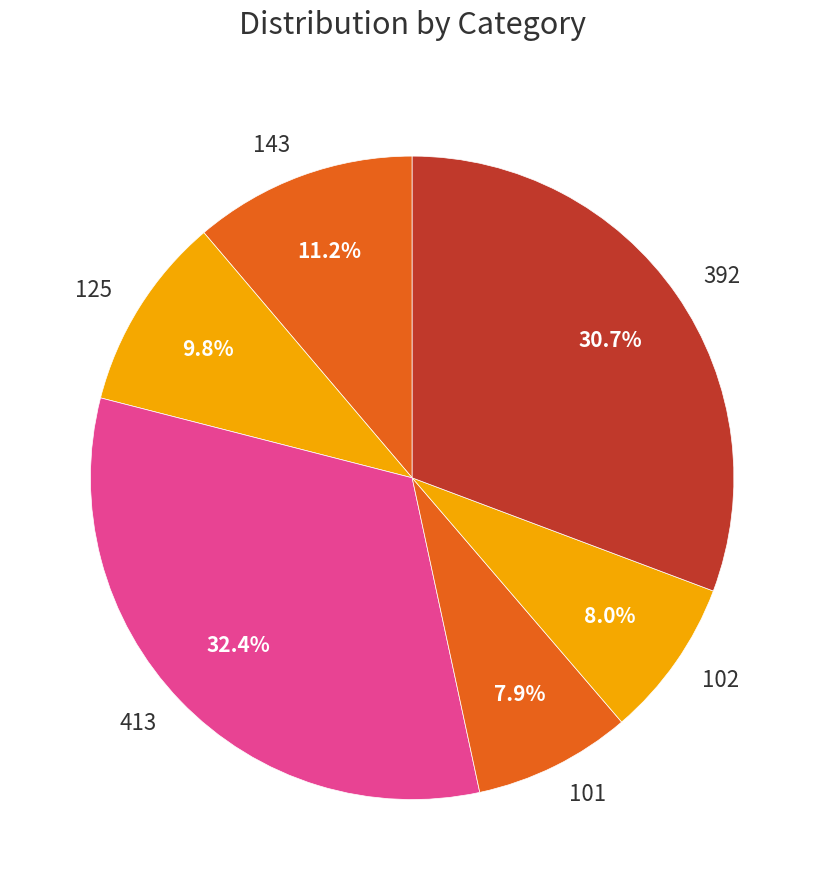

How many segments does this pie chart have?

6